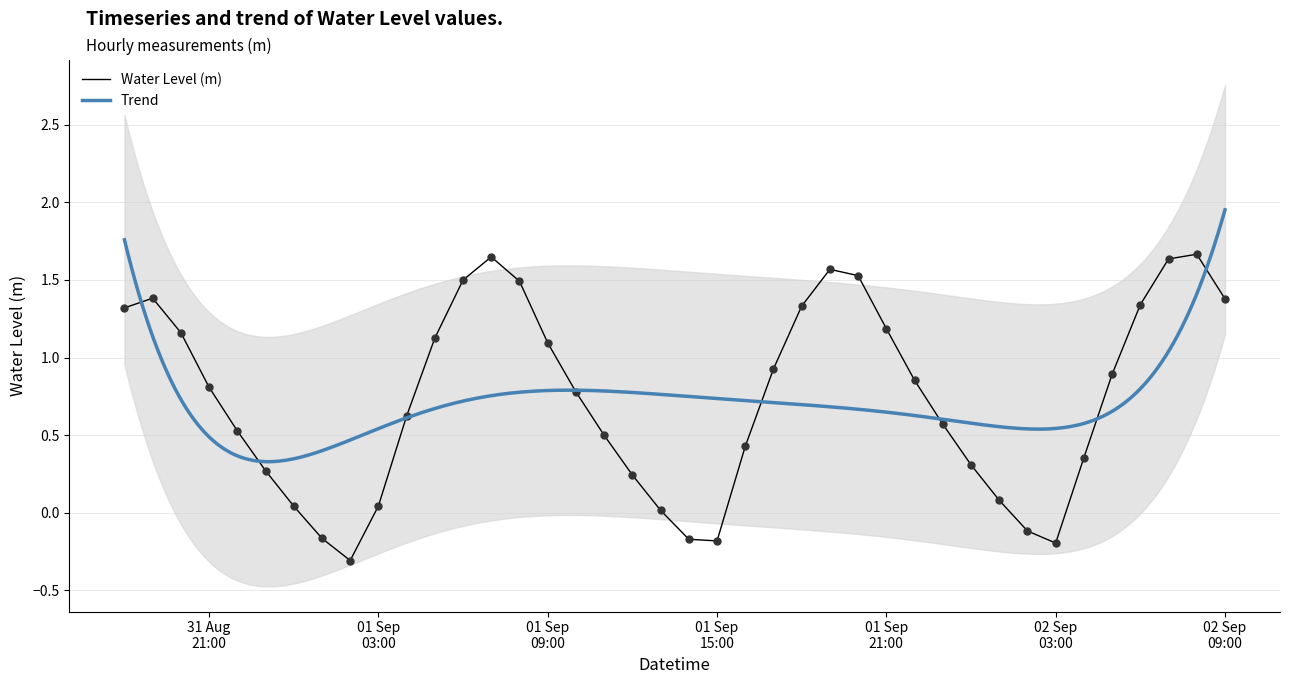

Between 2023-09-01 22:00:00 and 2023-09-01 15:00:00, which is larger?

2023-09-01 22:00:00